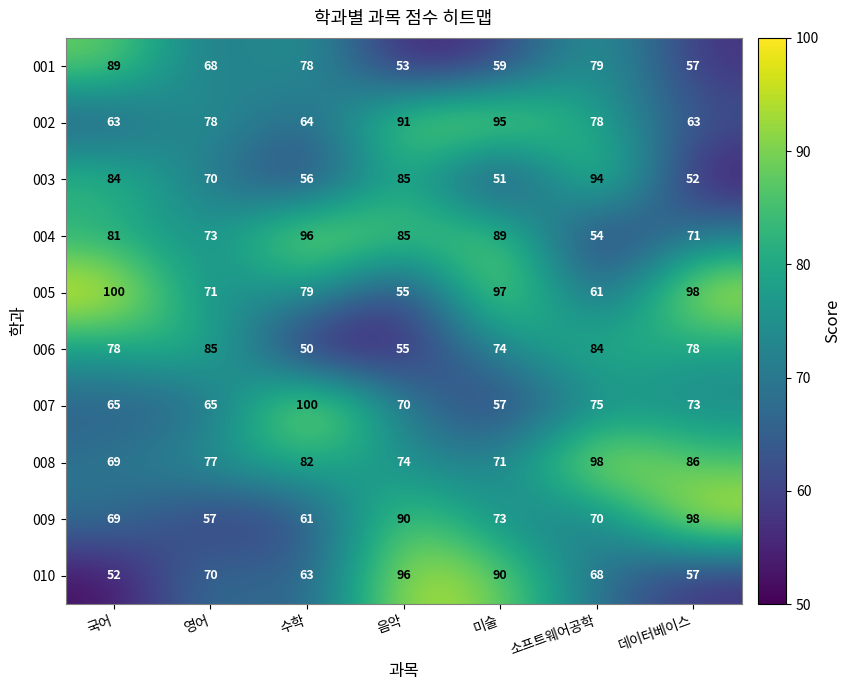

Which category has the highest value in the 007 series?

수학